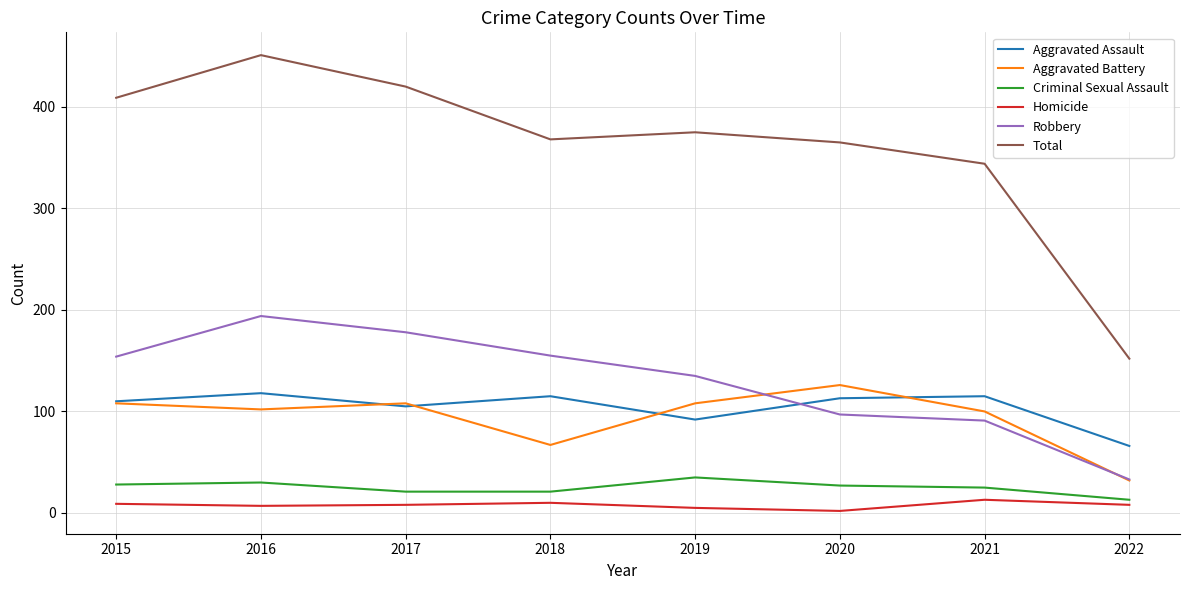

What is the sum of the Aggravated Battery values at 2015 and 2020?

234